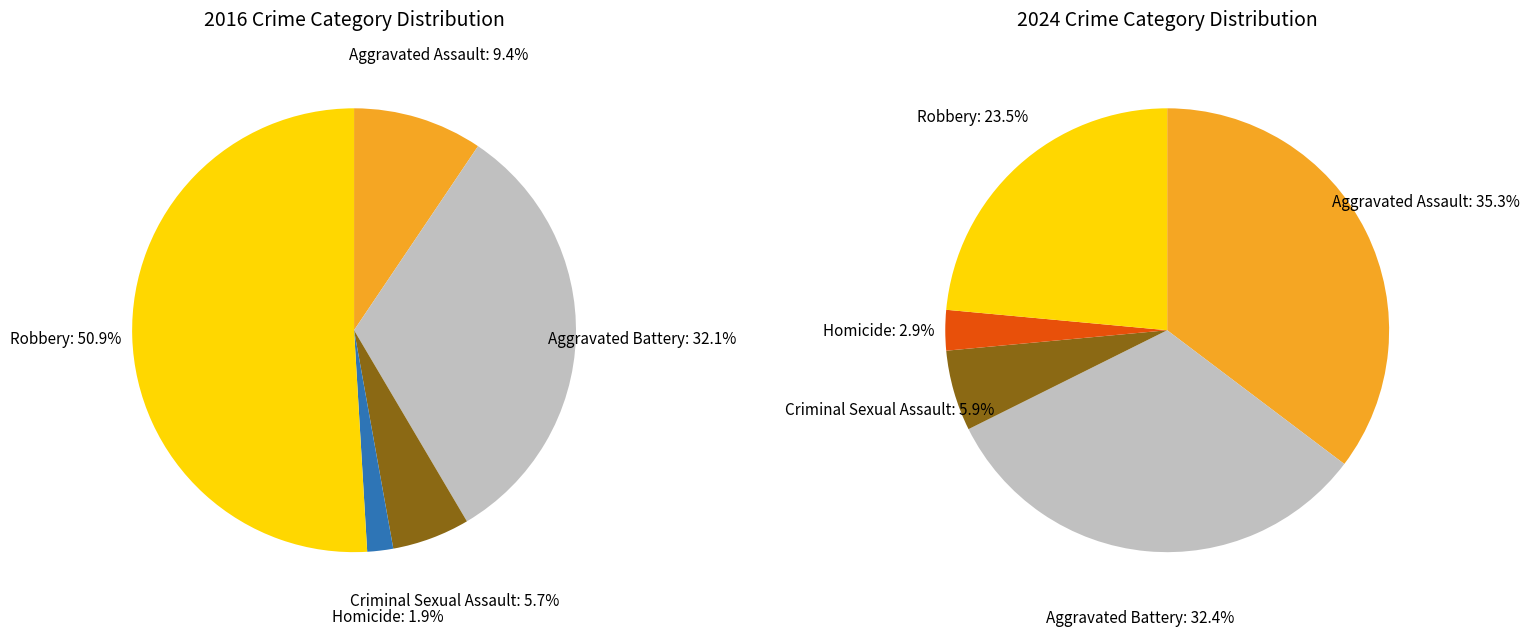

Is it true that 2 is 13% of the pie?

False